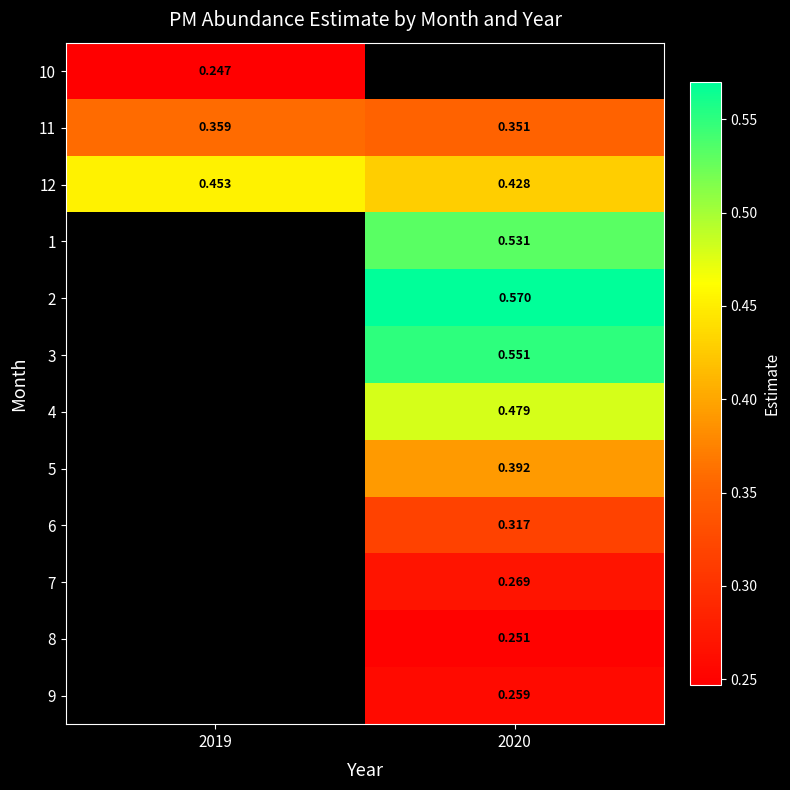

How many 12 values are between 0 and 1?

2